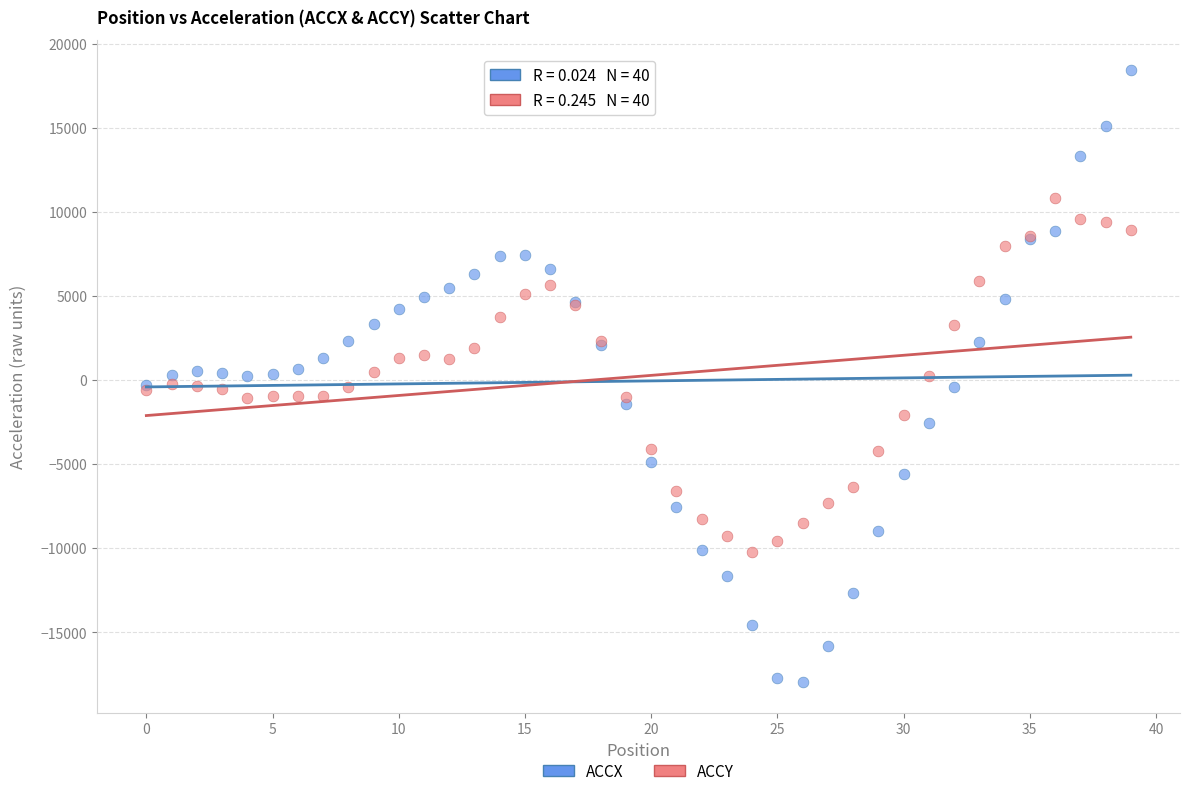

Which series reaches the maximum Y coordinate?

ACCX